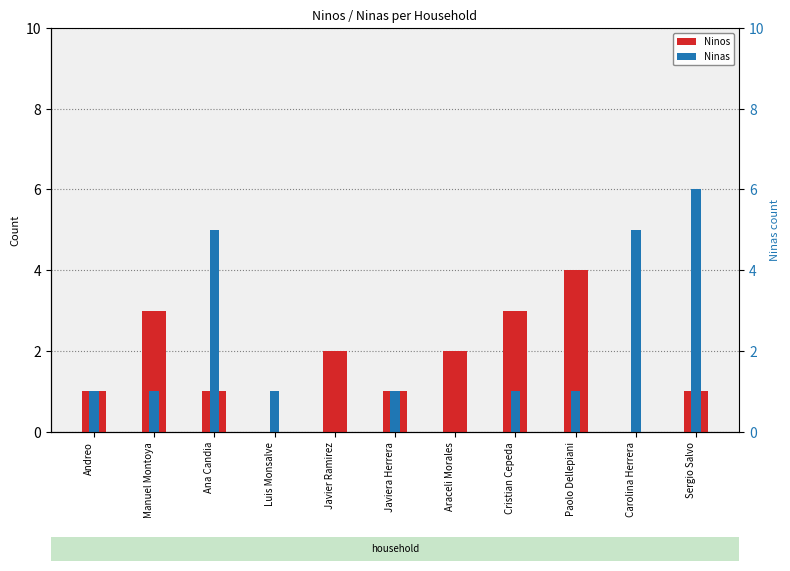

Which category has the lowest value across all series?

Luis Monsalve